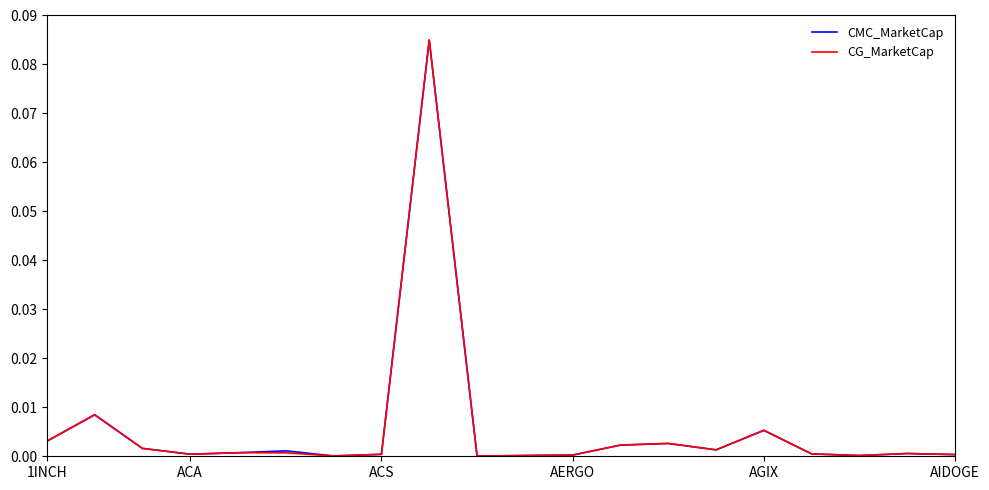

Which series has the largest range (max minus min)?

CMC_MarketCap